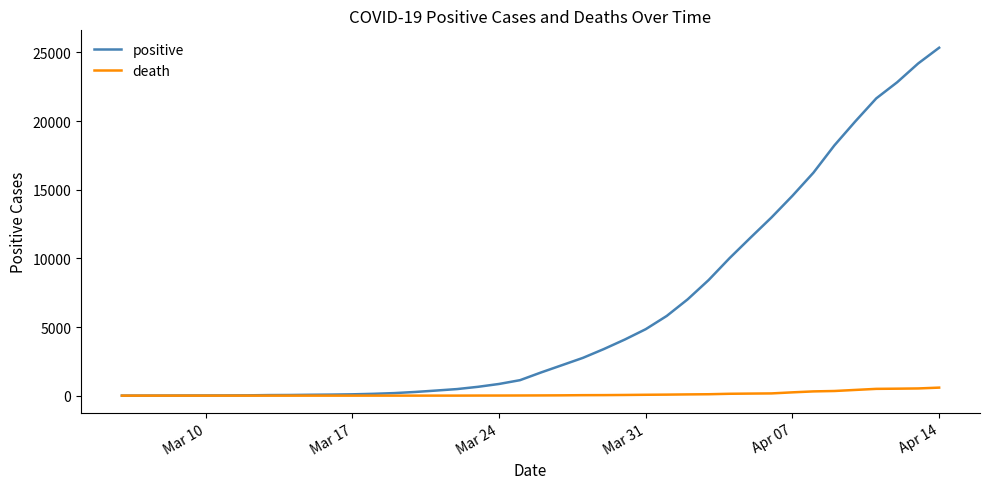

What is the maximum value for death?

584